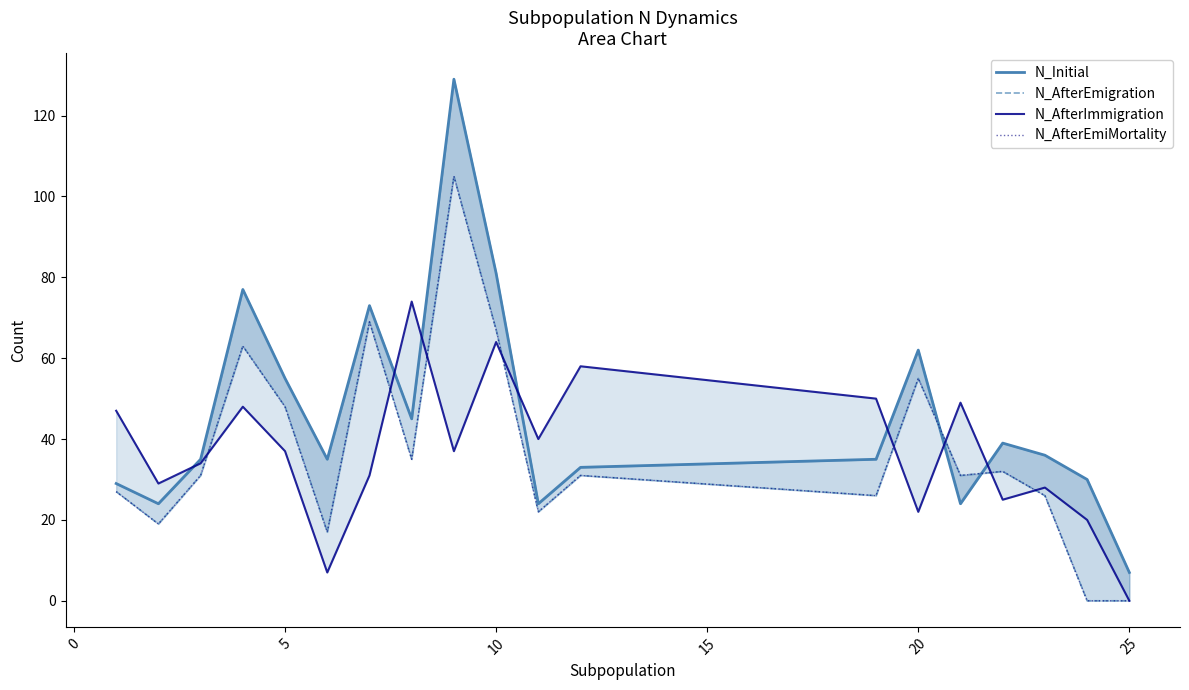

Reading left to right, extract all data points from this chart.

N_Initial: 29	24	35	77	55	35	73	45	129	81	24	33	35	62	24	39	36	30	7
N_AfterEmigration: 27	19	31	63	48	17	69	35	105	67	22	31	26	55	31	32	26	0	0
N_AfterImmigration: 47	29	34	48	37	7	31	74	37	64	40	58	50	22	49	25	28	20	0
N_AfterEmiMortality: 27	19	31	63	48	17	69	35	105	67	22	31	26	55	31	32	26	0	0